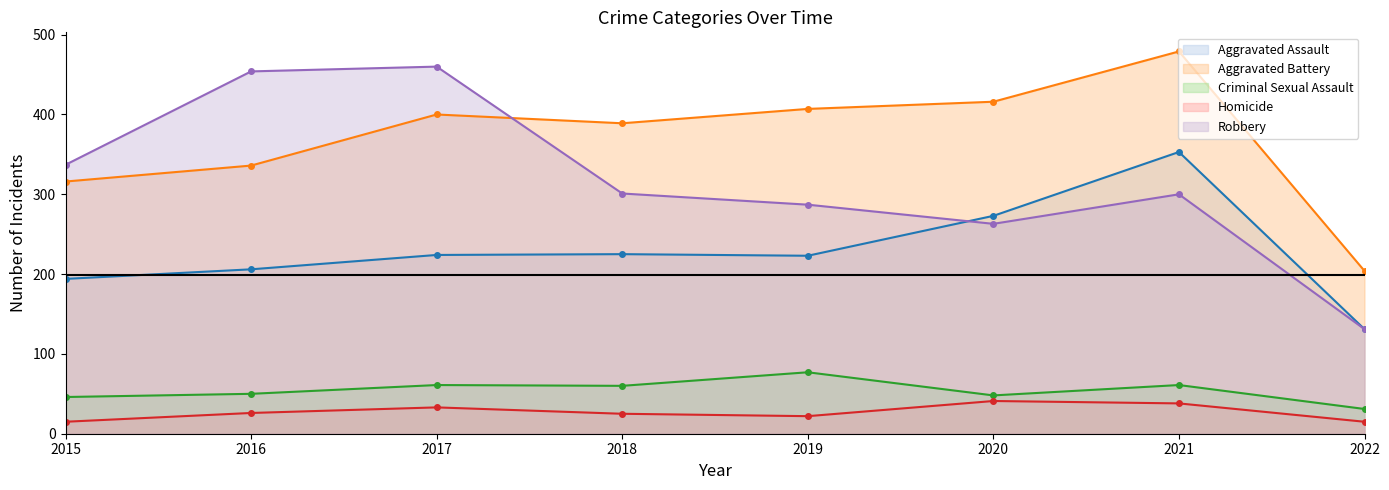

Where is Aggravated Battery nearest to the value 341?

2016